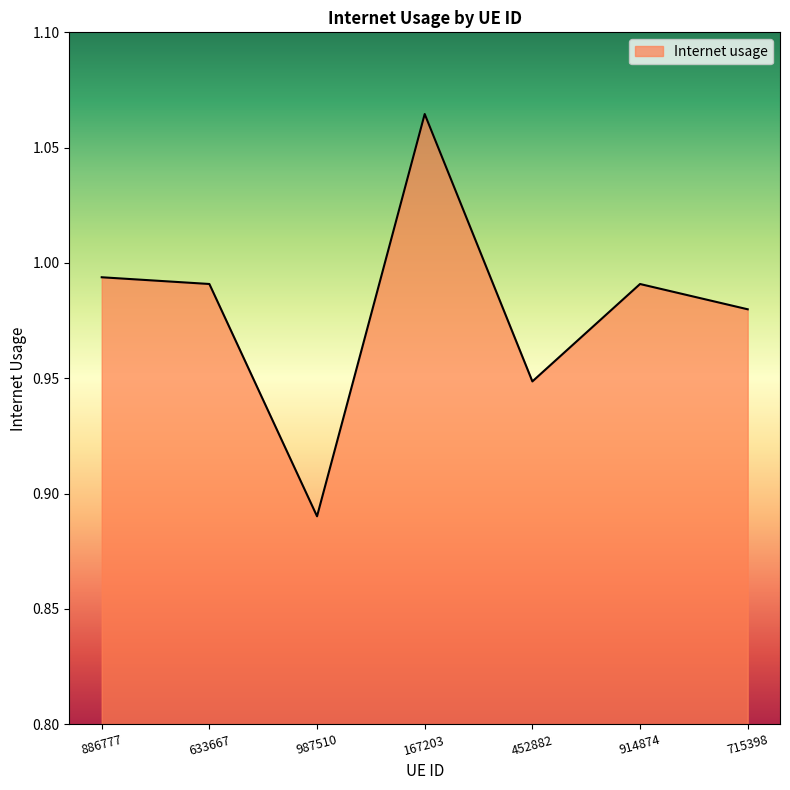

Where is the first local minimum?

987510